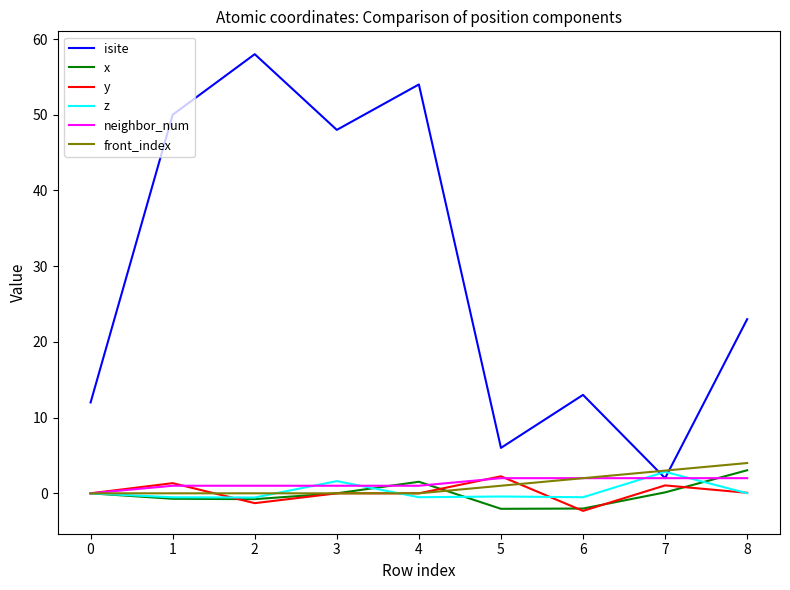

What is the maximum value for neighbor_num?

2.0